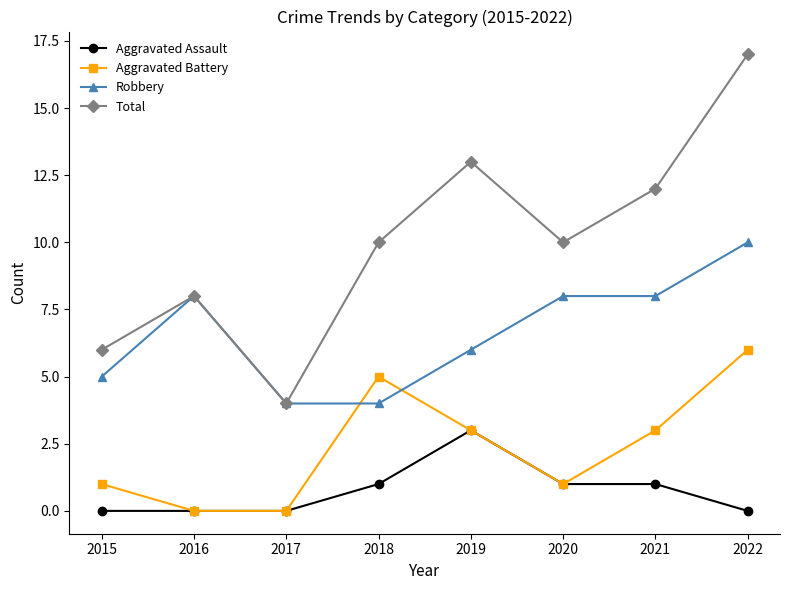

The Total series shows 18 at 2019. True or false?

False